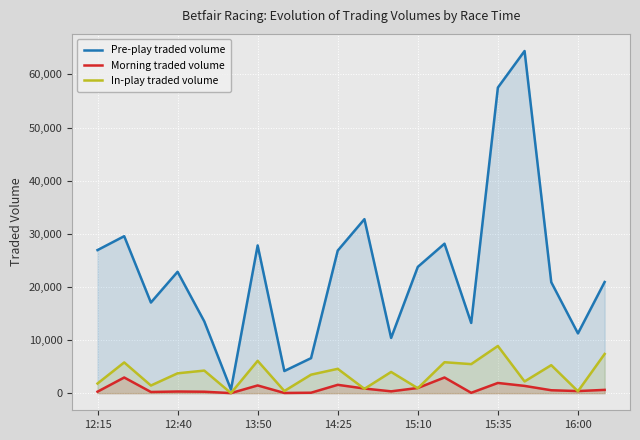

At 13:50, list the series in order from largest to smallest.

Pre-play traded volume, In-play traded volume, Morning traded volume